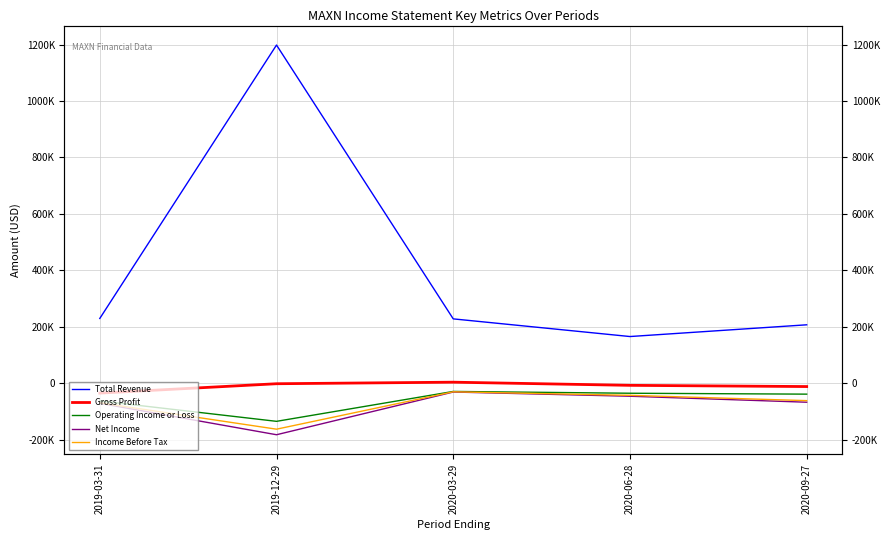

How many interior local peaks does the Operating Income or Loss series have?

1